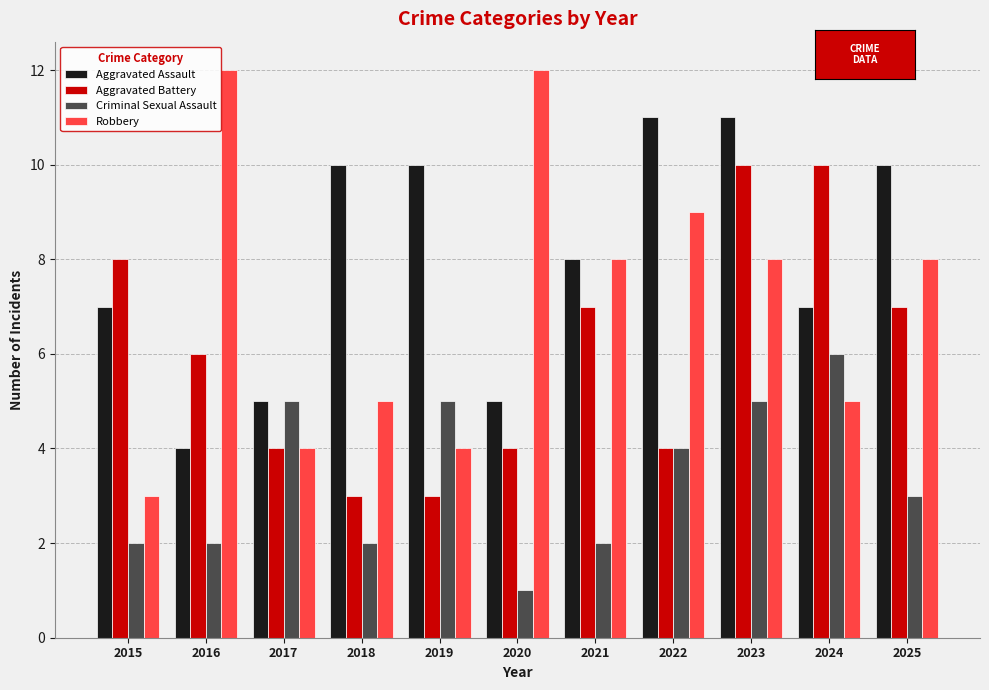

Which series has the largest total across all categories?

Aggravated Assault